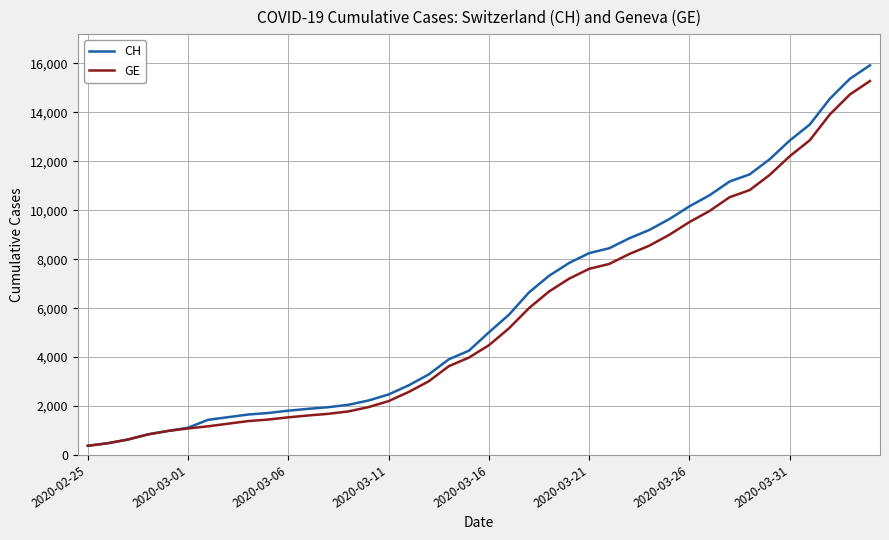

What is the highest value of the CH series?

15926